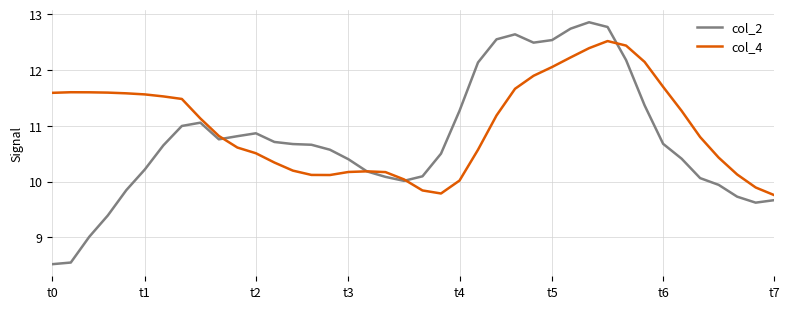

Rank the series by their maximum value, from highest to lowest.

col_2, col_4